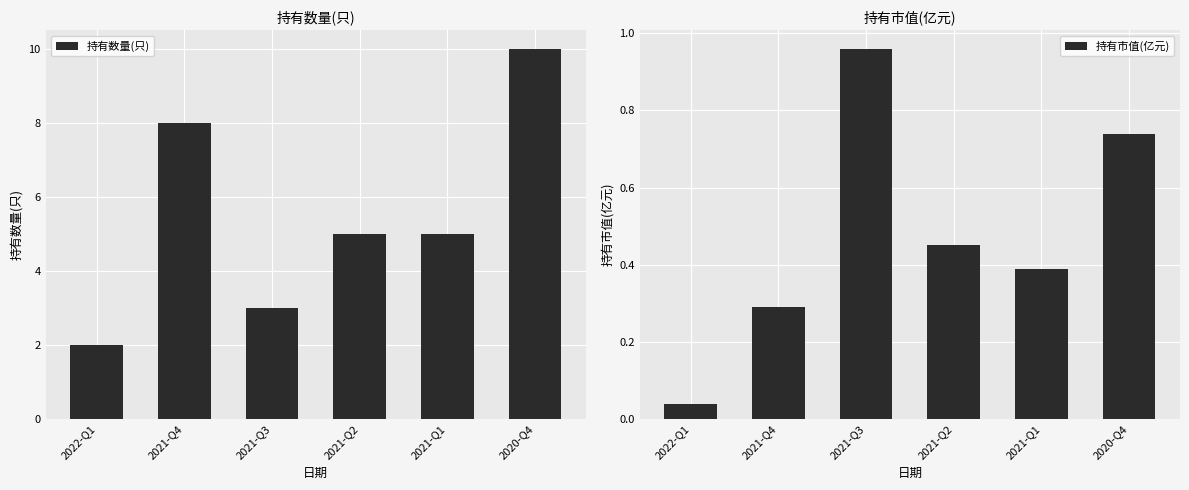

Are the bars grouped side by side (vs. stacked)?

Yes